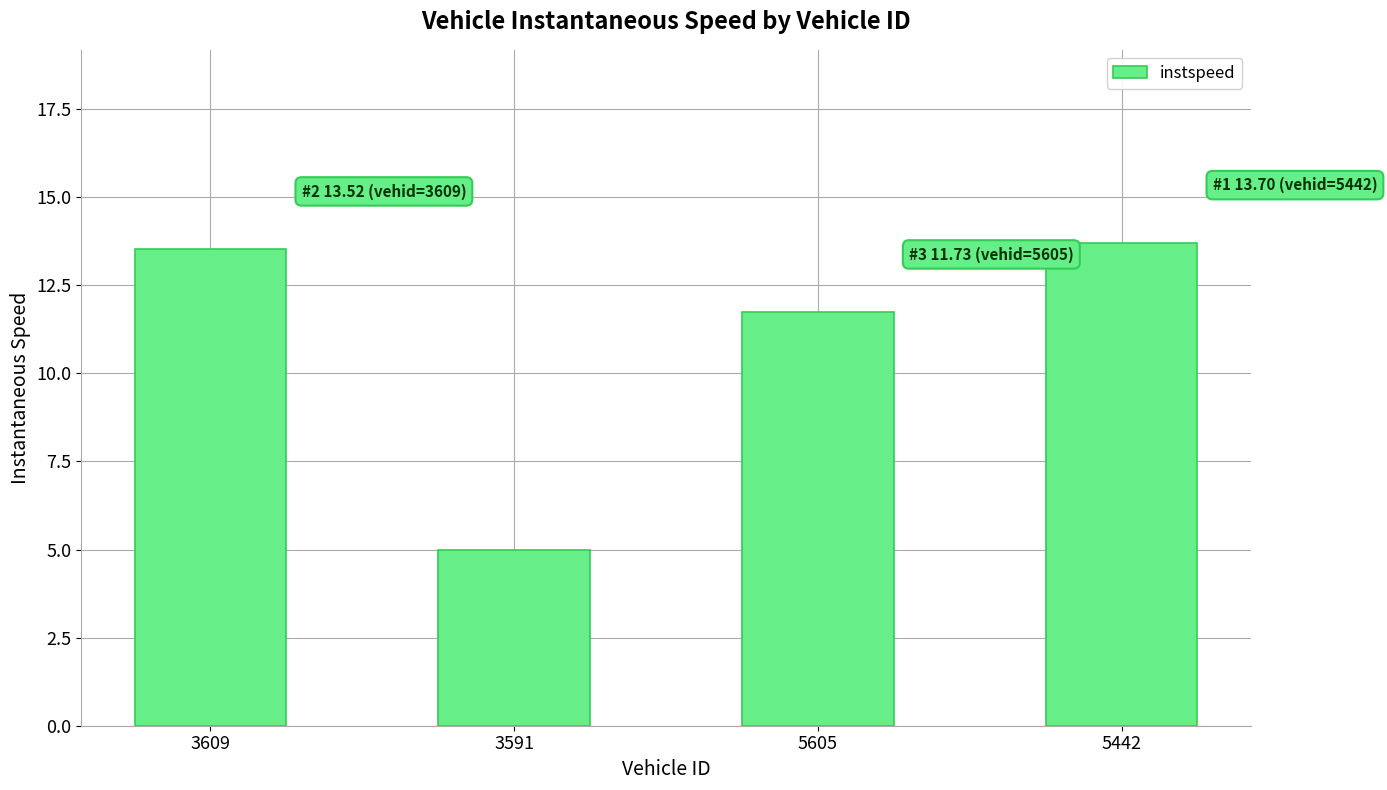

List the labels in order of value, largest first.

5442, 3609, 5605, 3591